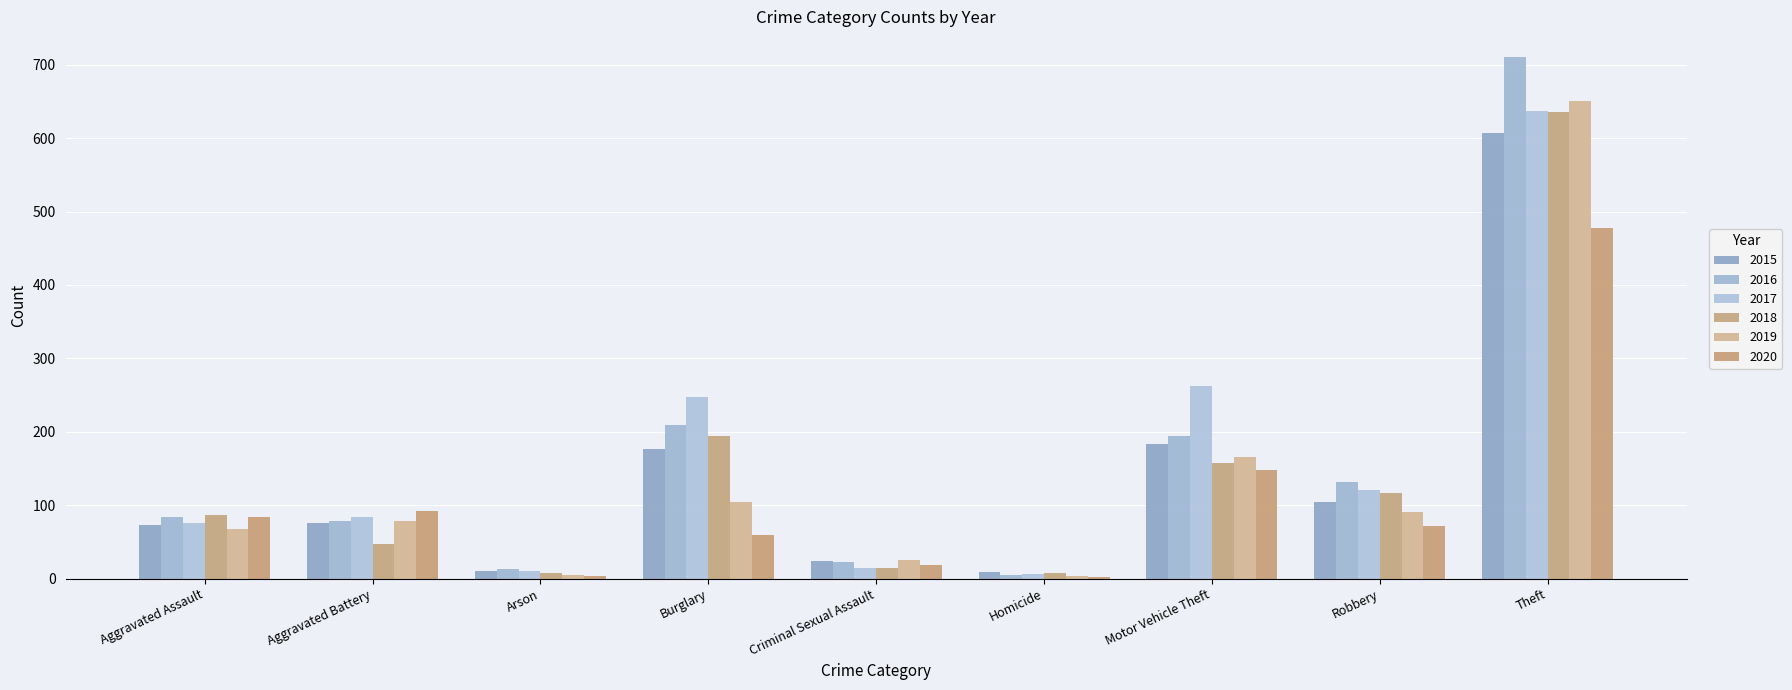

True or false: 2015 has a value of 76 at Aggravated Battery.

True